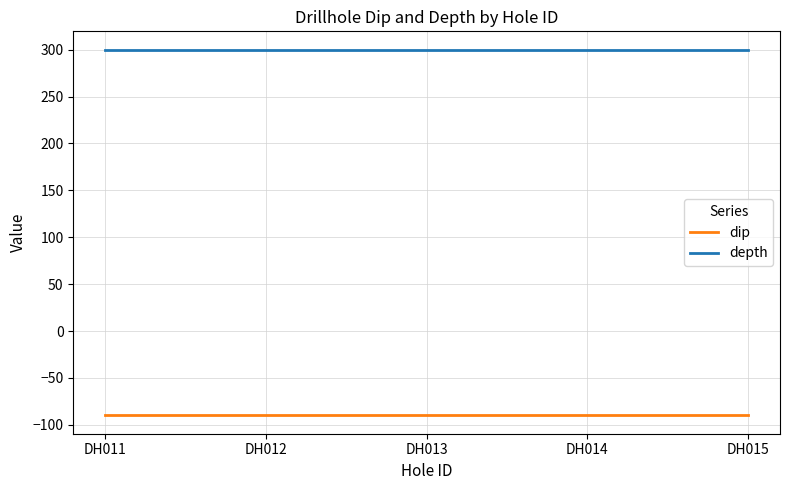

What is the lowest value of the depth series?

300